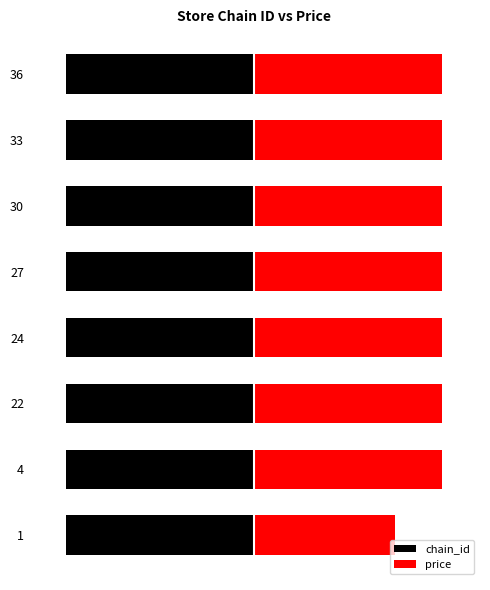

True or false: price has a value of 4.6 at 4.

False